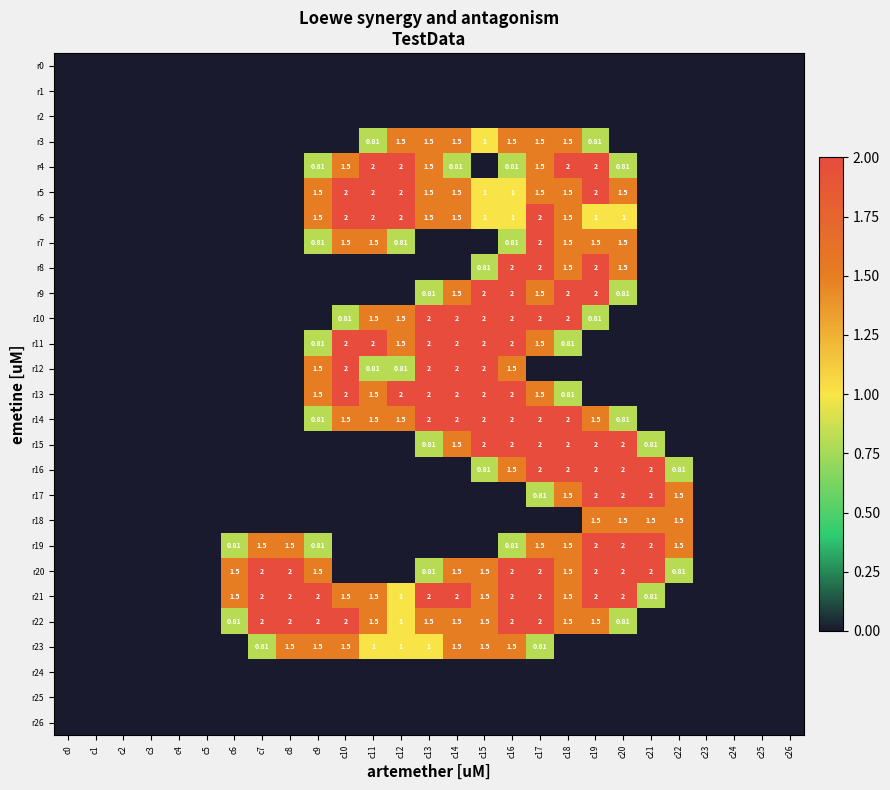

Which series has the widest spread of values?

r4